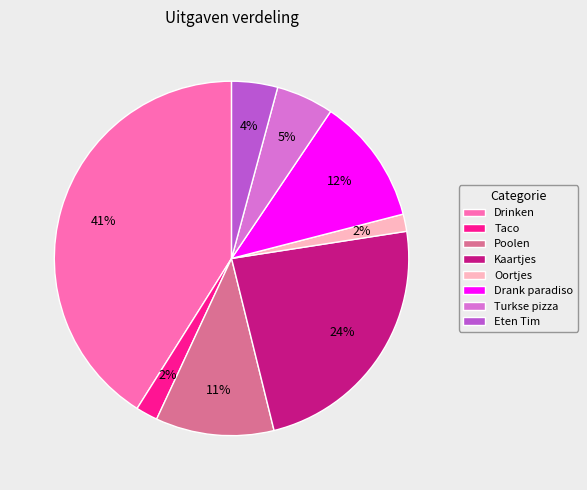

Count the number of slices in the pie.

8